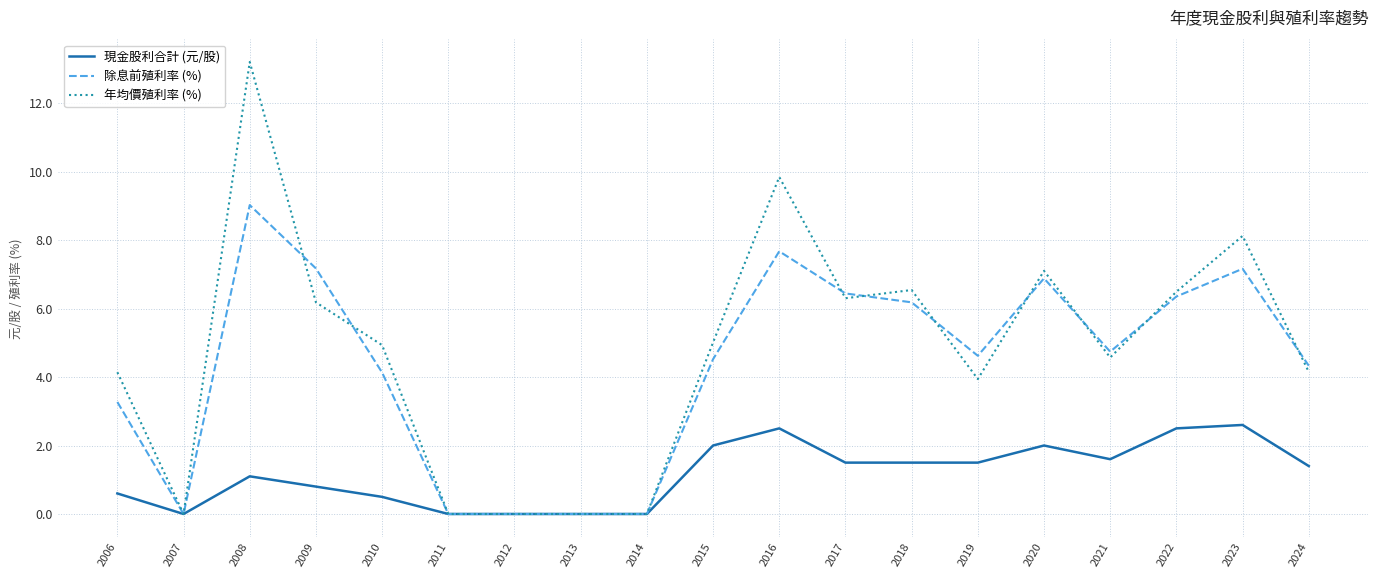

Rank the series by their maximum value, from lowest to highest.

現金股利合計 (元/股), 除息前殖利率 (%), 年均價殖利率 (%)